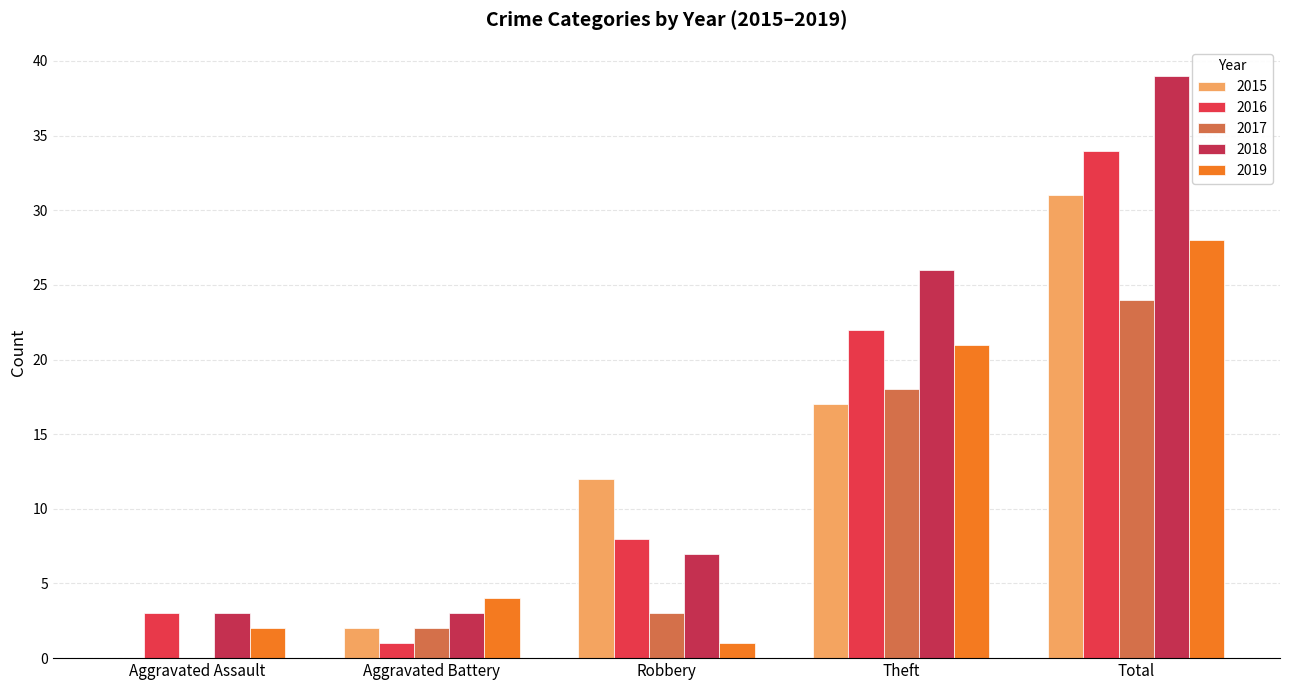

Which series has the largest total across all categories?

2018